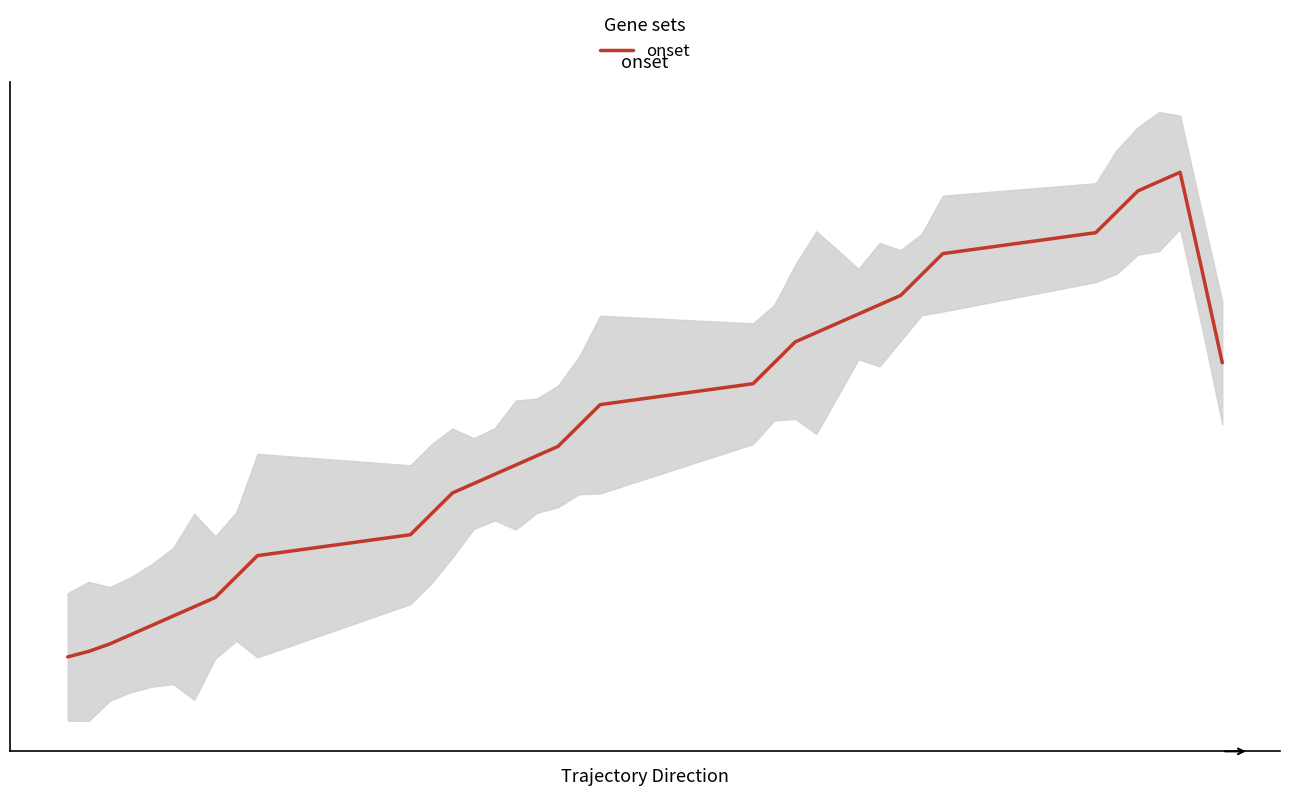

What is the difference between the second highest and second lowest values?

0.9